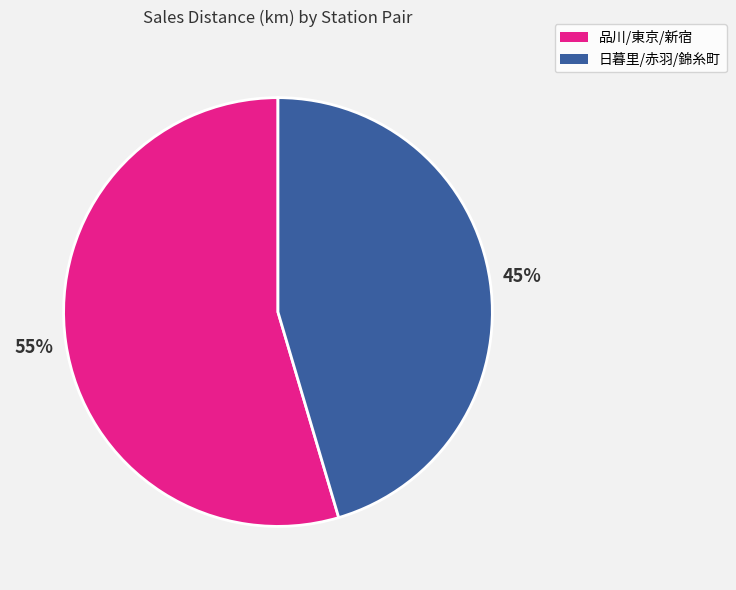

Is it true that 日暮里/赤羽/錦糸町 is 36% of the pie?

False